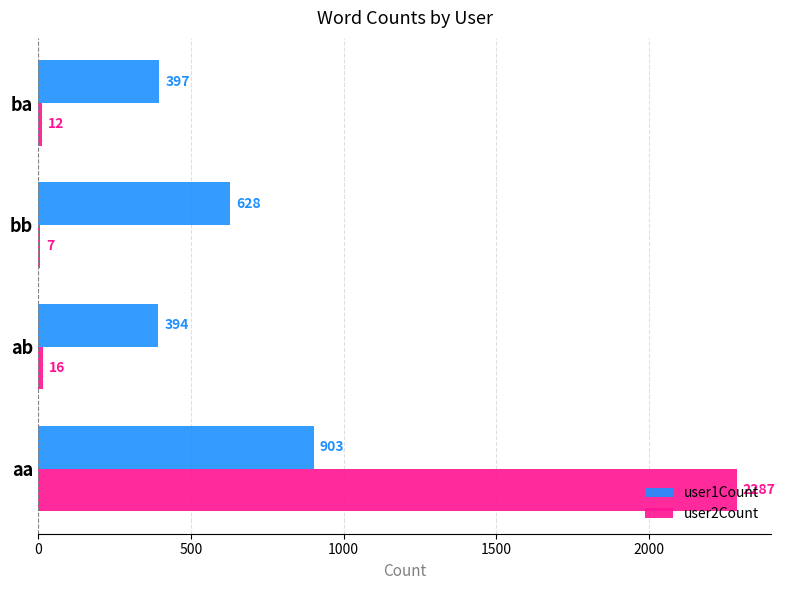

True or false: user1Count has a value of 394 at ab.

True